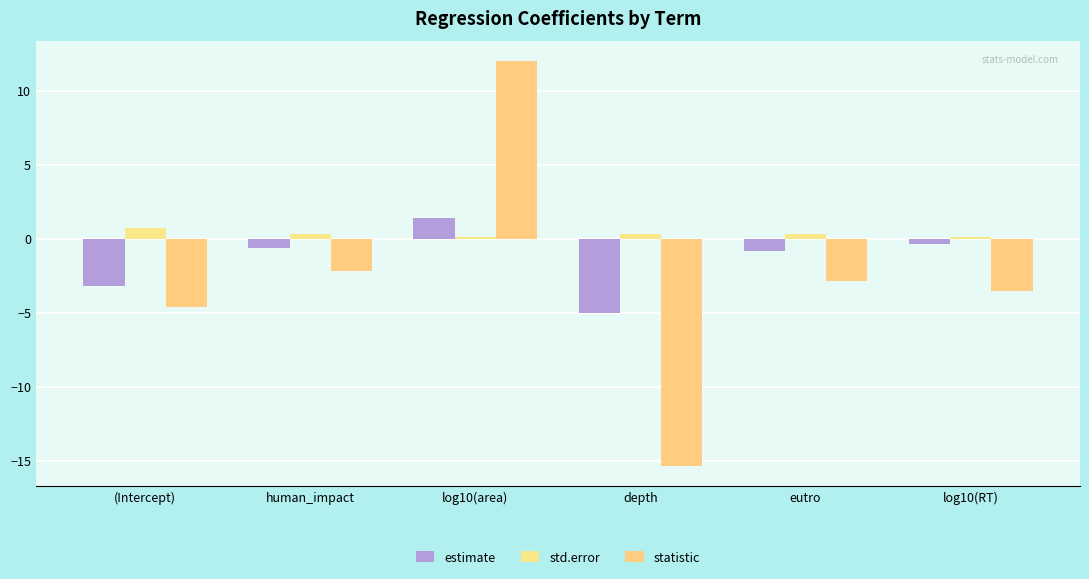

What is the average value of the std.error series?

0.3